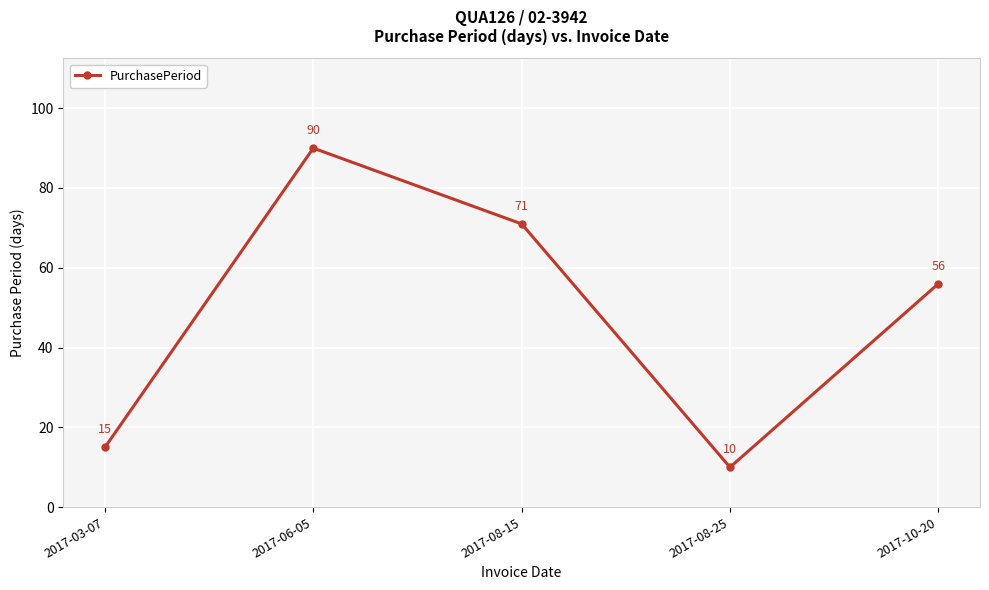

Which category has the highest value across all series?

2017-06-05